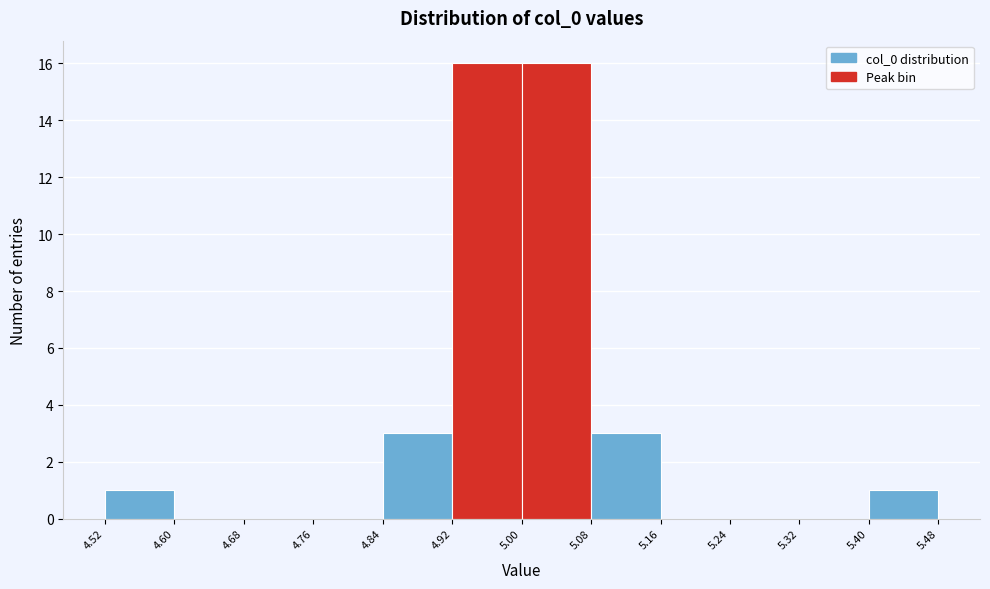

Reading left to right, list every bar in this chart as the range it spans on the x-axis followed by its height. The values are not printed on the chart, so give them approximately, as read against the axis.

4.52 to 4.60: 1
4.60 to 4.68: 0
4.68 to 4.76: 0
4.76 to 4.84: 0
4.84 to 4.92: 3
4.92 to 5.00: 16
5.00 to 5.08: 16
5.08 to 5.16: 3
5.16 to 5.24: 0
5.24 to 5.32: 0
5.32 to 5.40: 0
5.40 to 5.48: 1